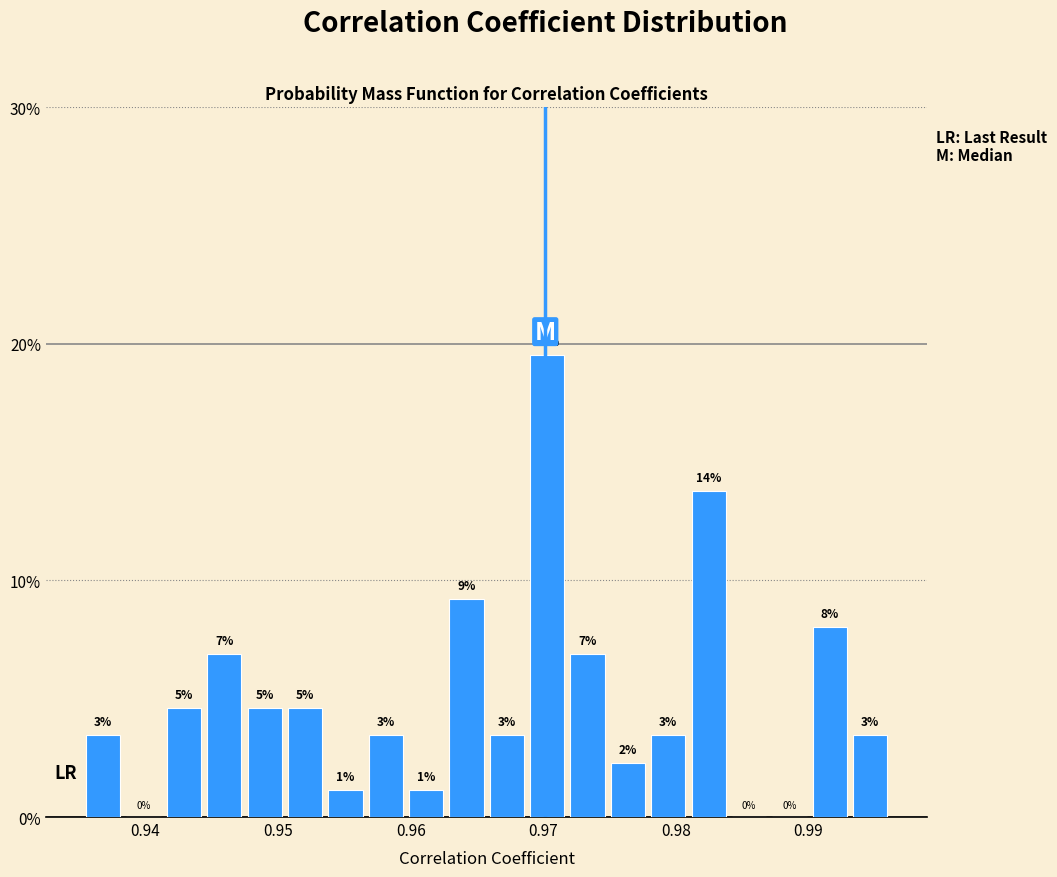

Around what value on the x-axis is the tallest bar? Give the approximate position of its centre, as read against the axis.

0.970